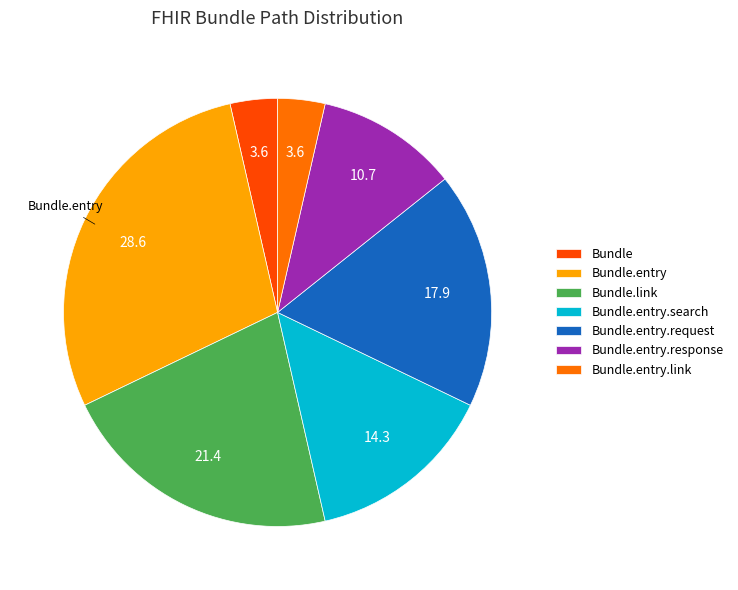

Is there any slice that represents more than half of the pie?

No